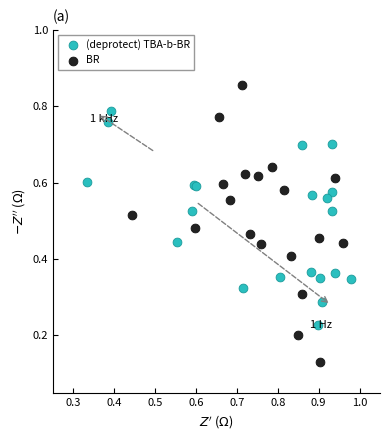

Which series reaches the minimum Y coordinate?

BR